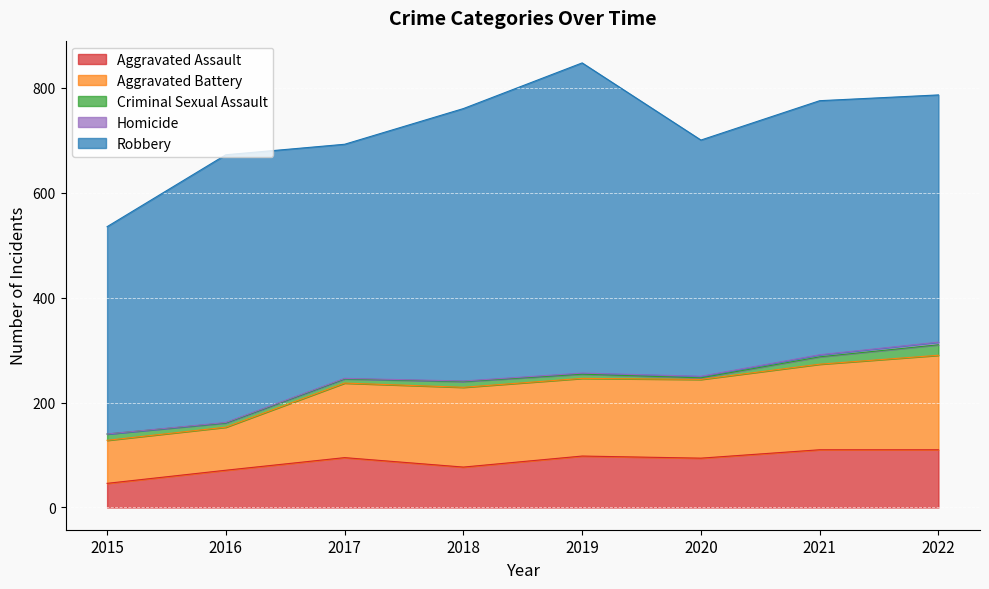

At which label does Criminal Sexual Assault reach its peak?

2022